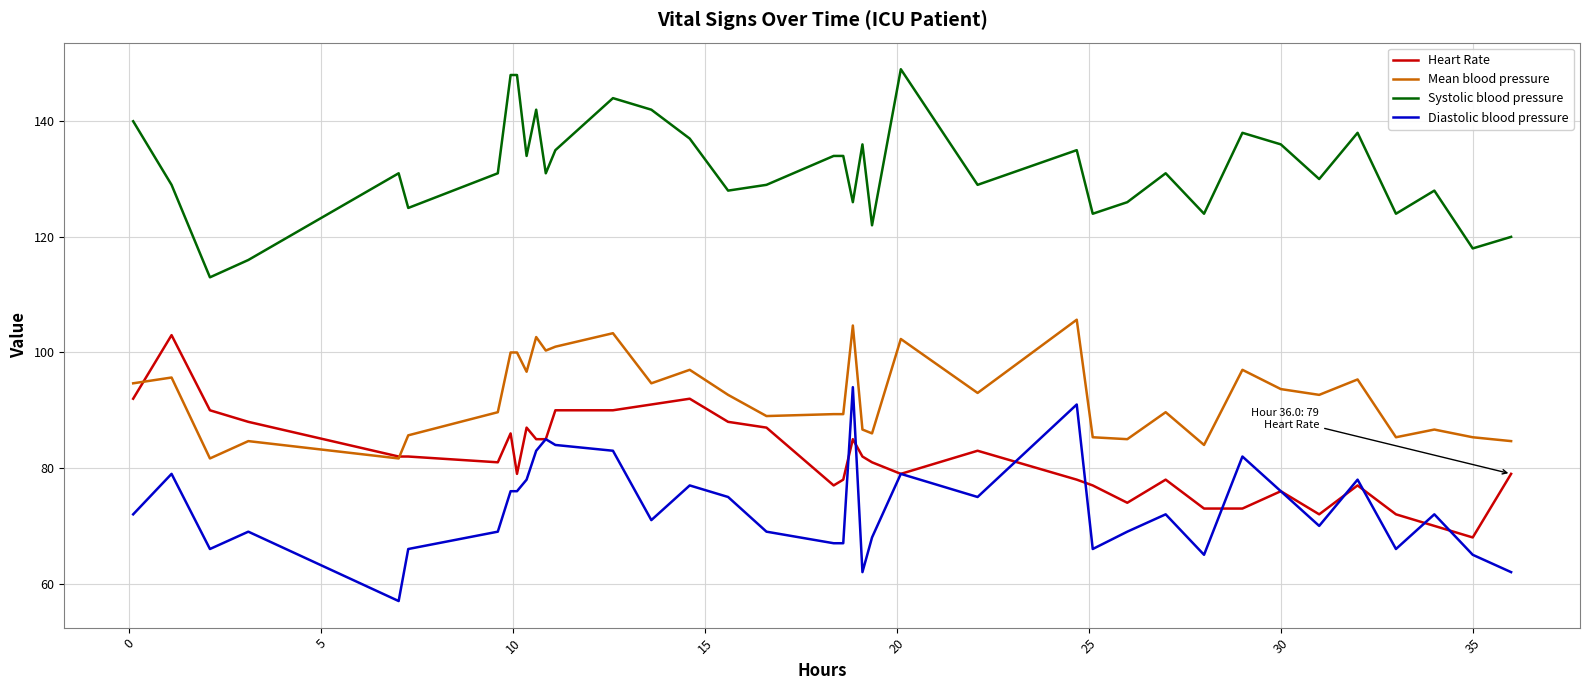

Which series has the largest total across all categories?

Systolic blood pressure